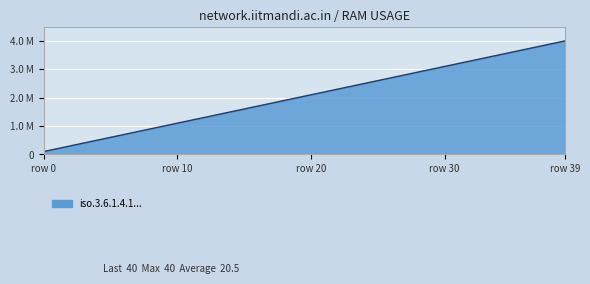

Does the chart have visible grid lines?

Yes